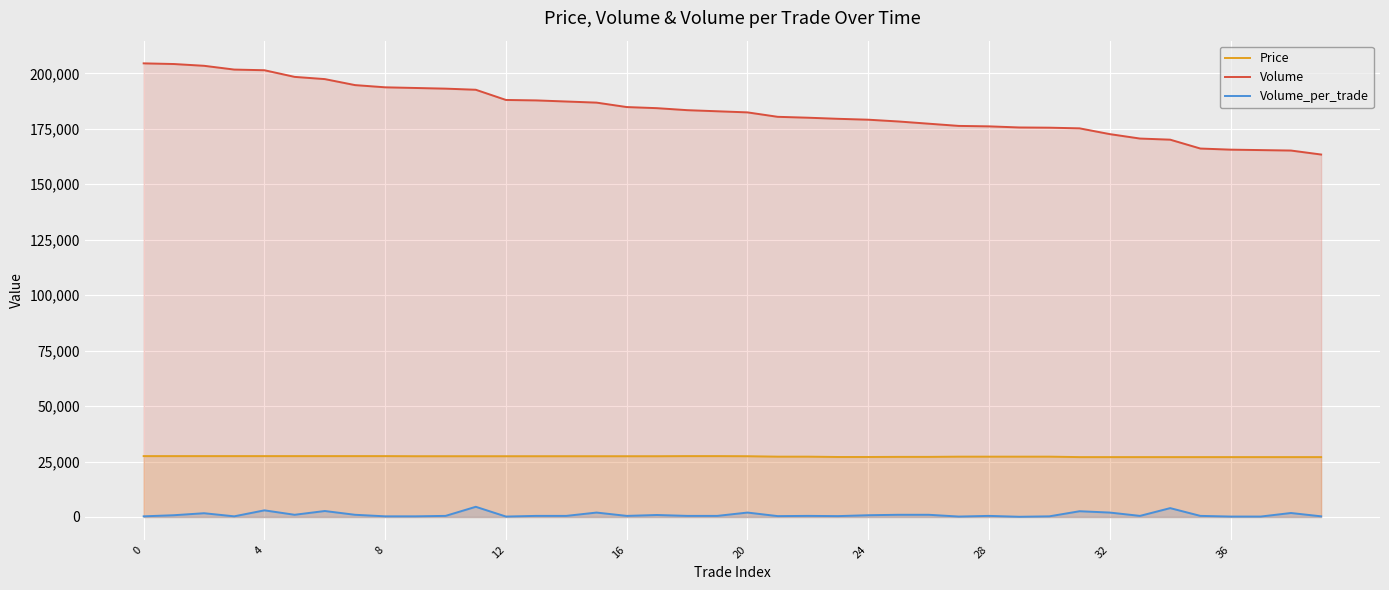

Which has a higher value, 13 or 21?

13